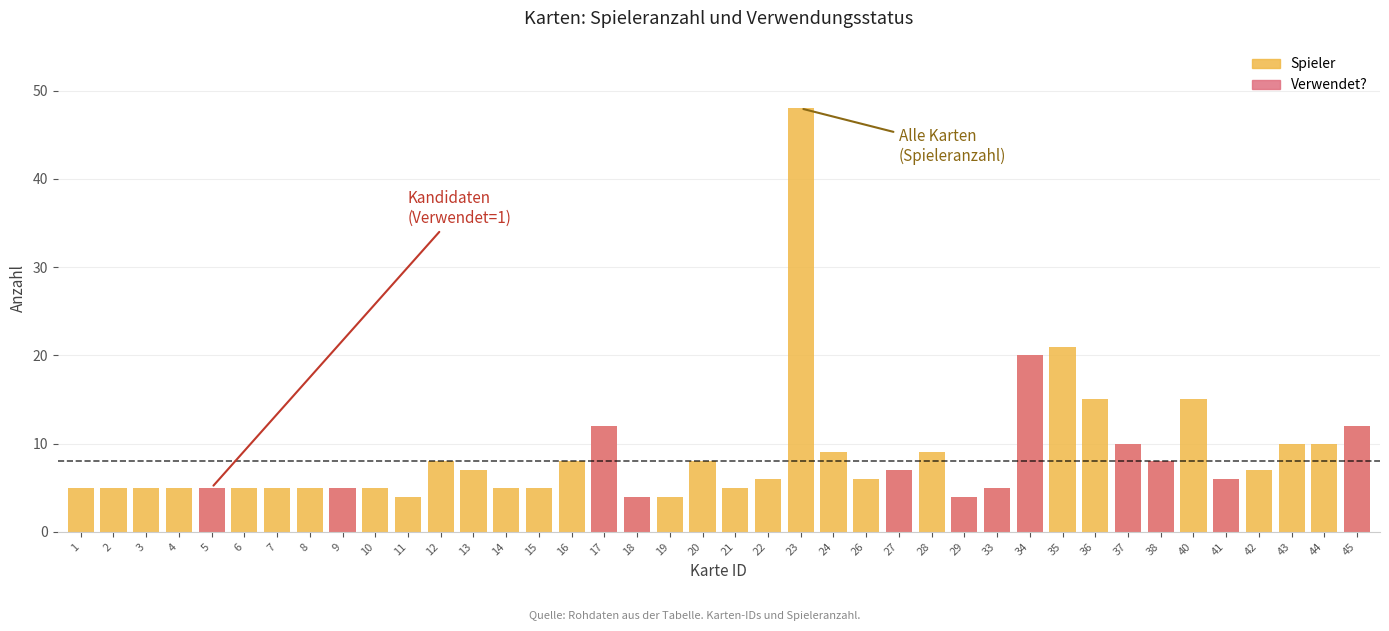

What is the maximum value shown in the chart?

48